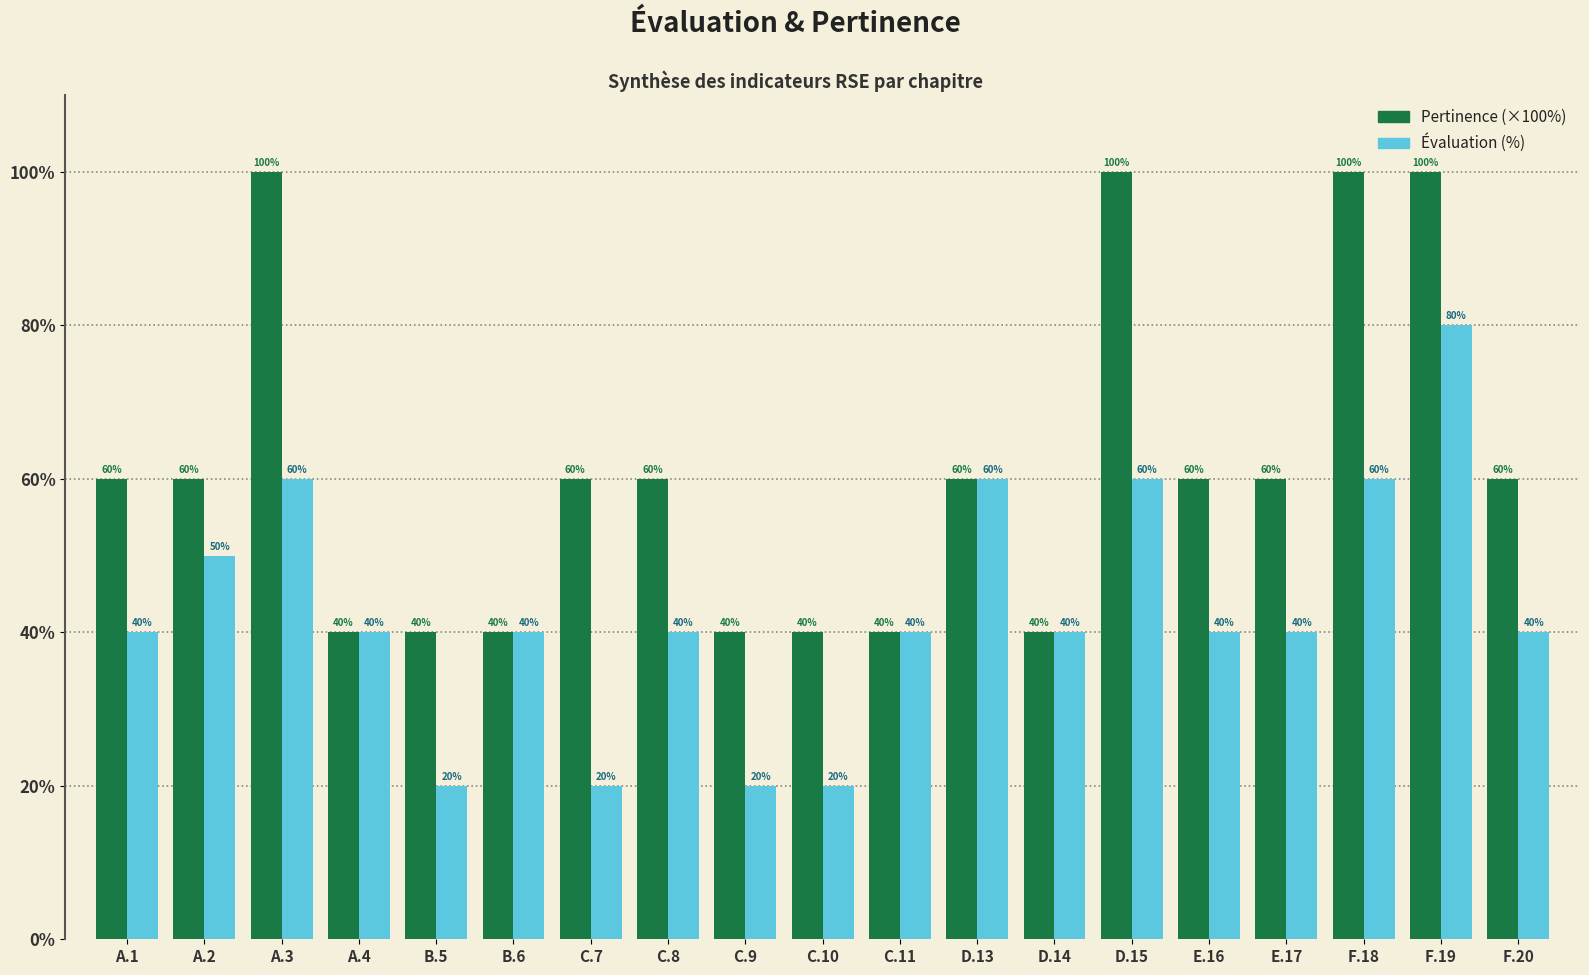

What is the greatest value displayed?

100